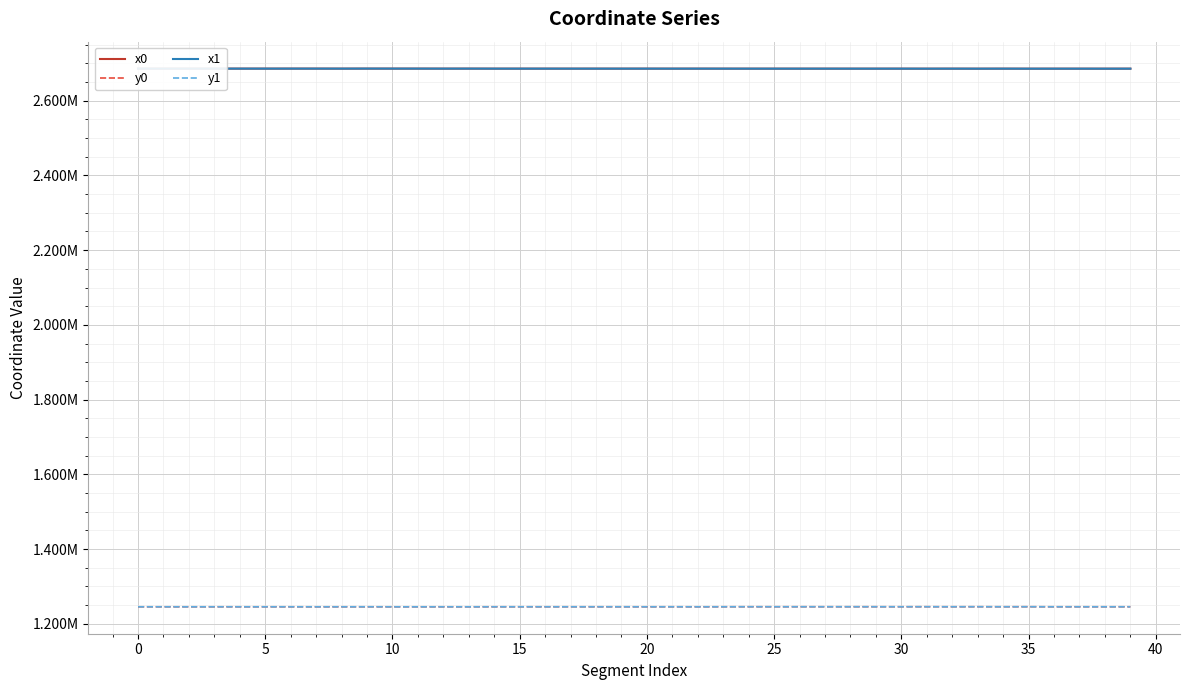

Does the chart have visible grid lines?

Yes